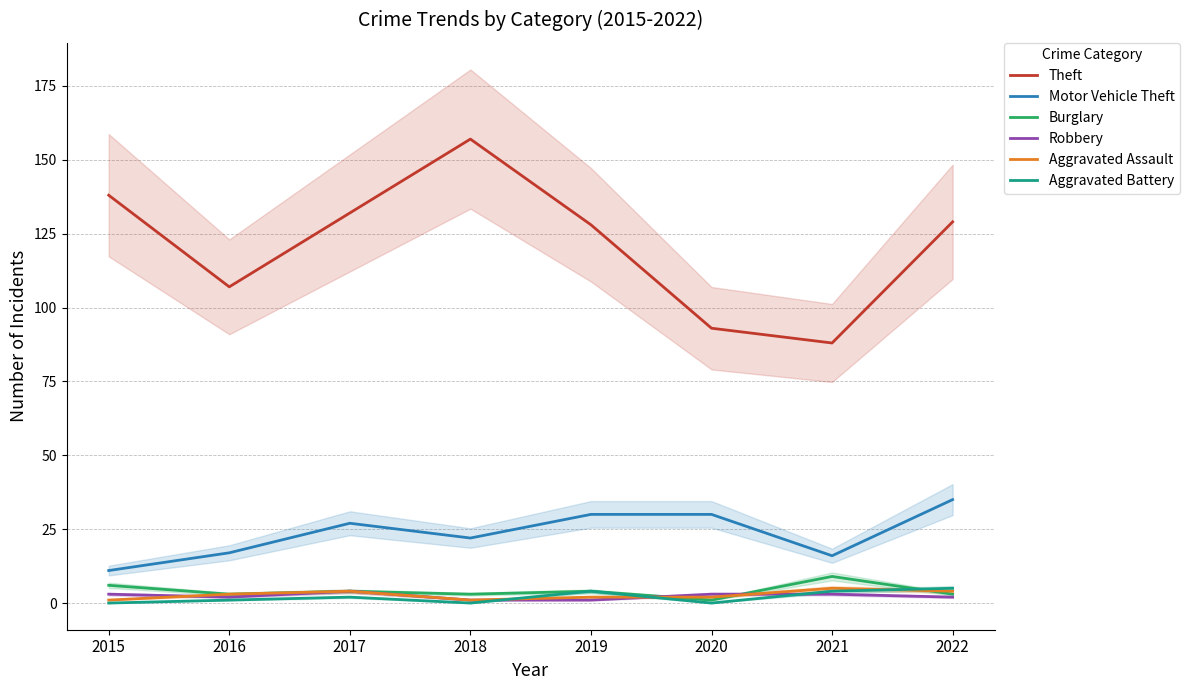

How many data points in Motor Vehicle Theft are less than 27?

4